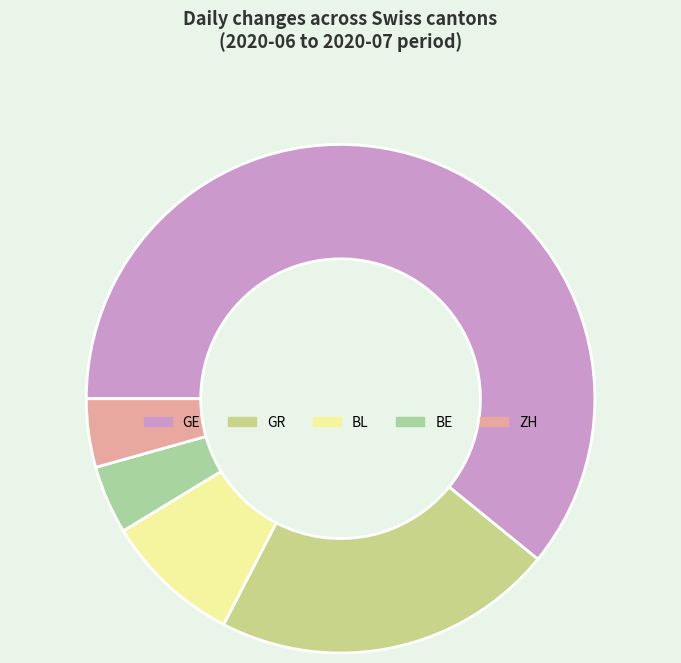

Which has a higher value, GR or ZH?

GR